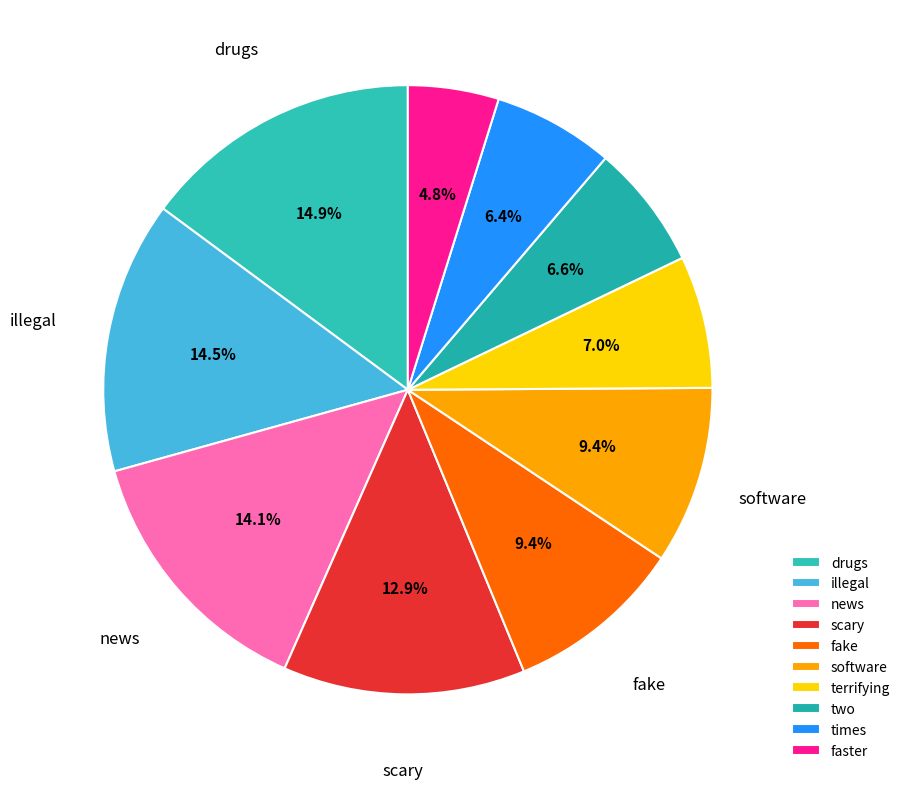

To the nearest percent, what percentage of the pie is fake?

9%